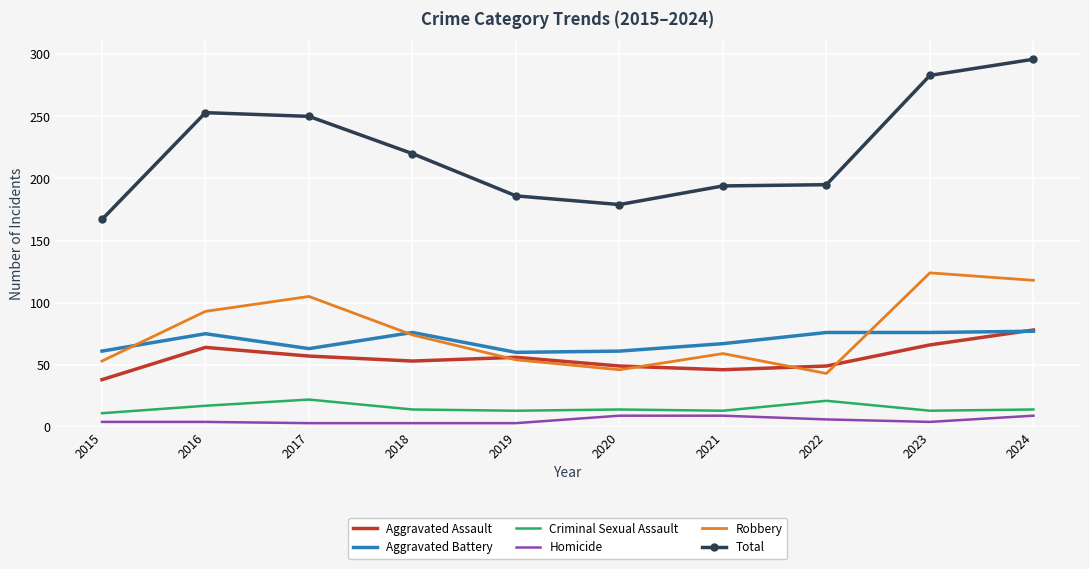

What is the maximum value shown in the chart?

296